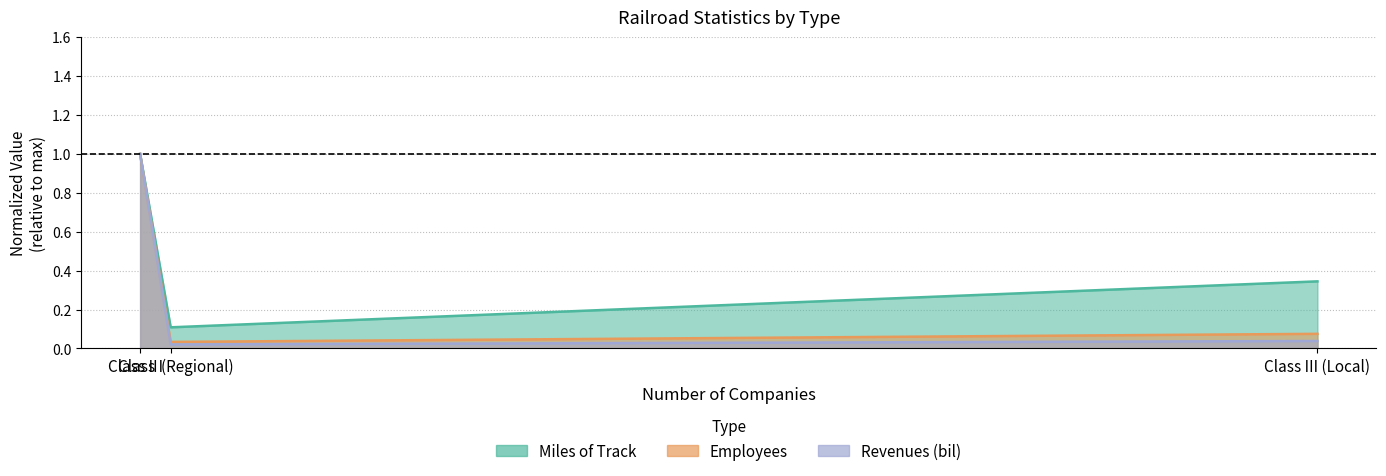

At how many categories does at least one series exceed 0?

3